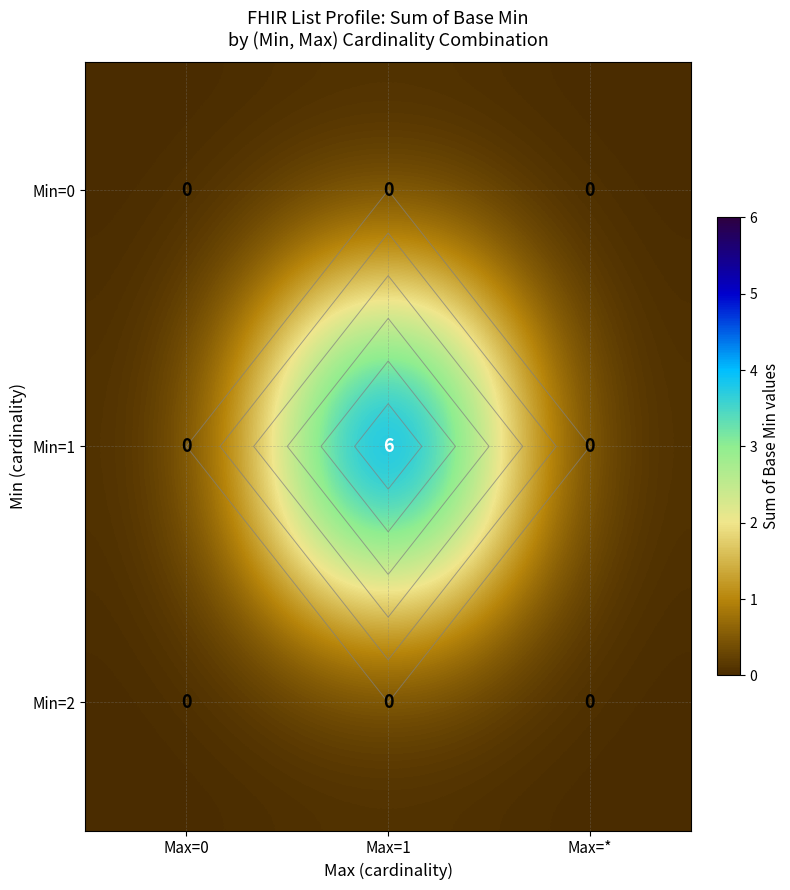

At how many categories does at least one series exceed 5?

1